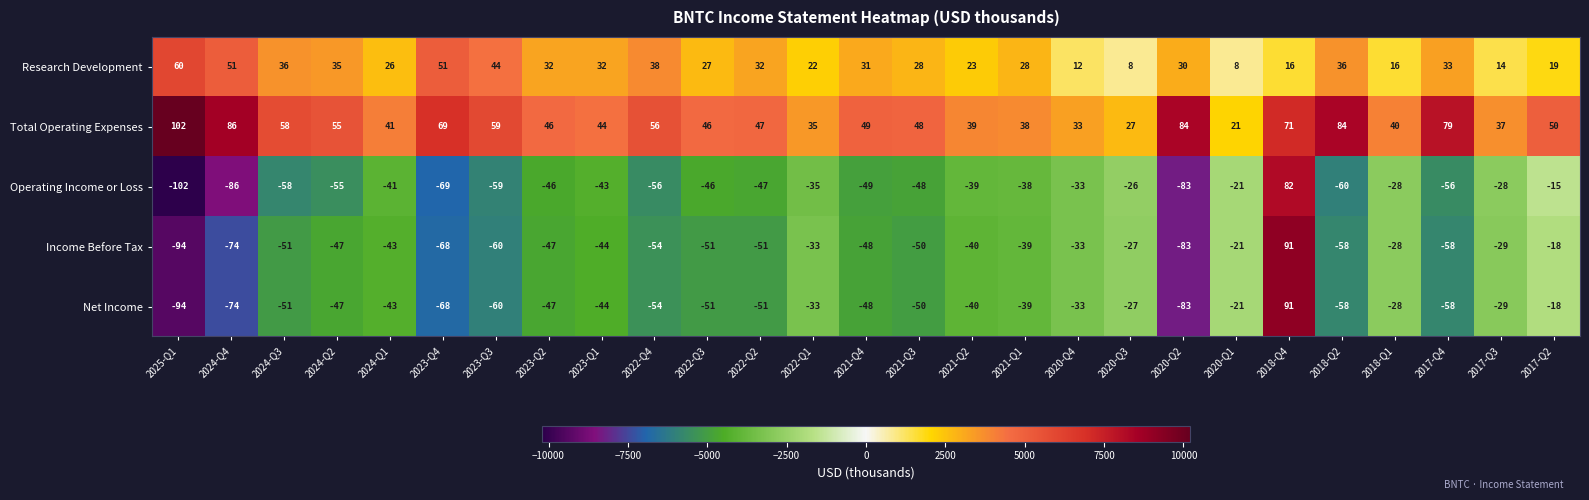

At which category does the chart reach its peak across all series?

2025-Q1